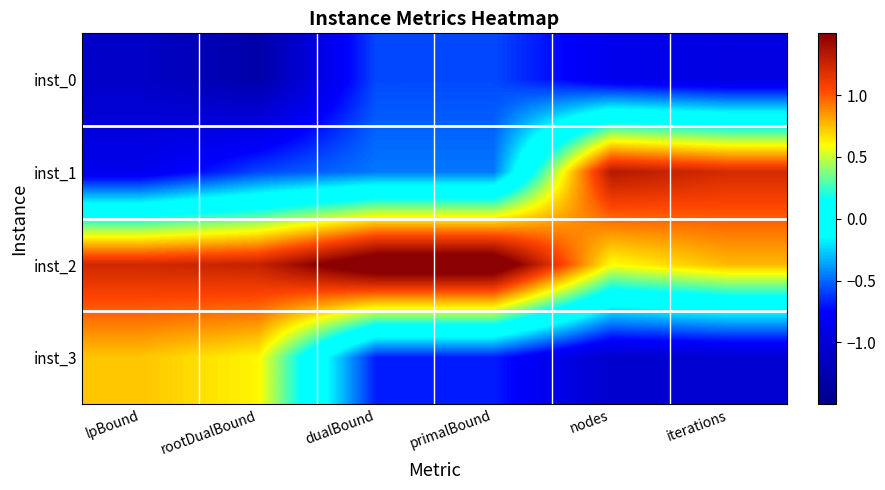

List the series in order of their peak value, lowest first.

inst_0, inst_3, inst_1, inst_2